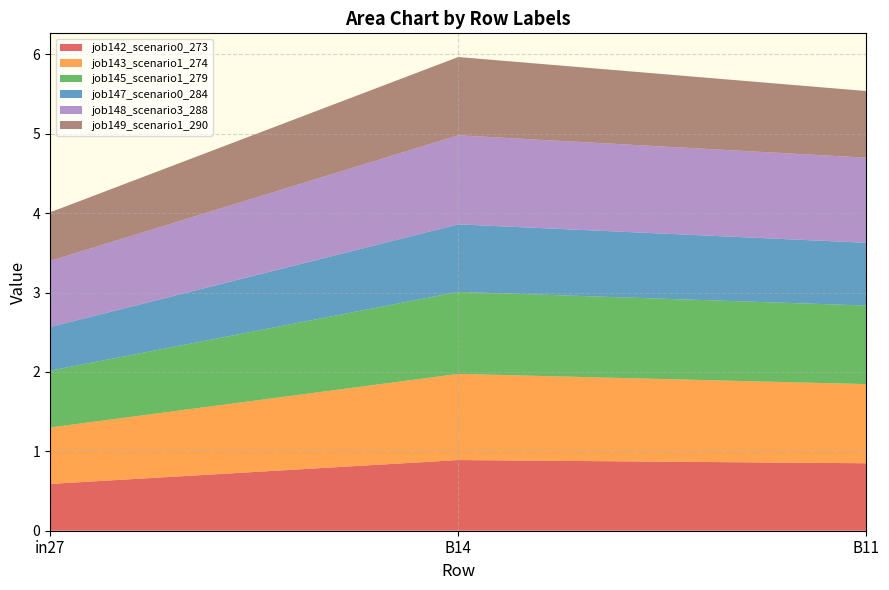

Reading left to right, what are all the values shown in this chart?

job142_scenario0_273: in27=0.6	B14=0.9	B11=0.8
job143_scenario1_274: in27=0.7	B14=1.1	B11=1.0
job145_scenario1_279: in27=0.7	B14=1.0	B11=1.0
job147_scenario0_284: in27=0.6	B14=0.8	B11=0.8
job148_scenario3_288: in27=0.8	B14=1.1	B11=1.1
job149_scenario1_290: in27=0.6	B14=1.0	B11=0.8